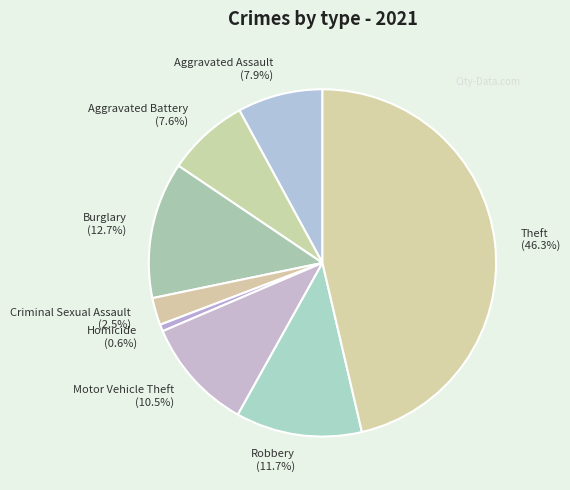

To the nearest percent, what is the combined percentage of Motor Vehicle Theft and Robbery?

22%